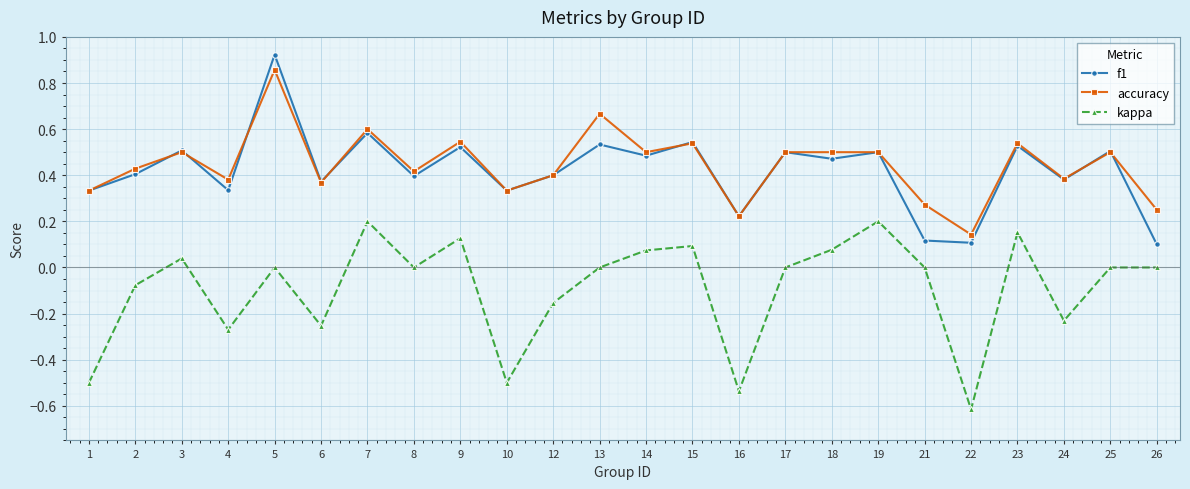

Where is the first local maximum for kappa?

3